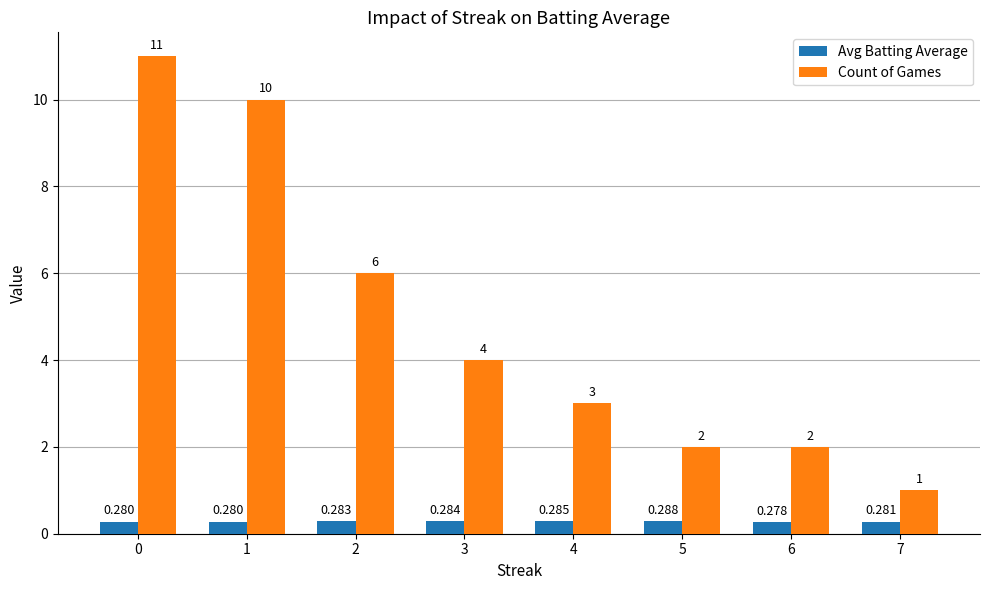

Is the value of Count of Games at 4 greater than the value of Avg Batting Average at 1?

Yes